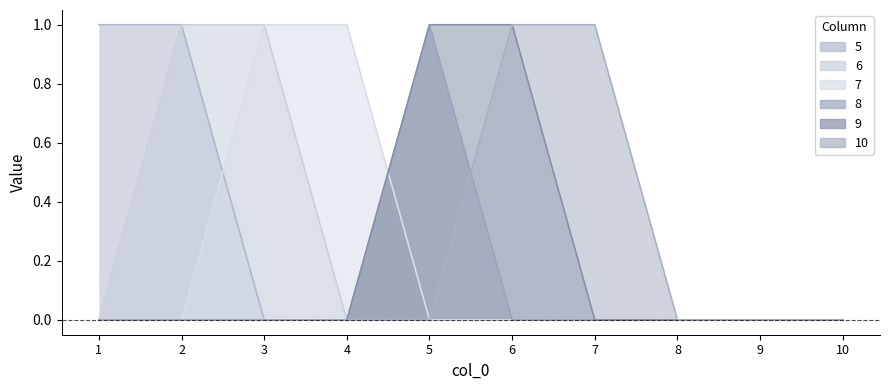

Is it true that 6 equals 0 at 5?

True